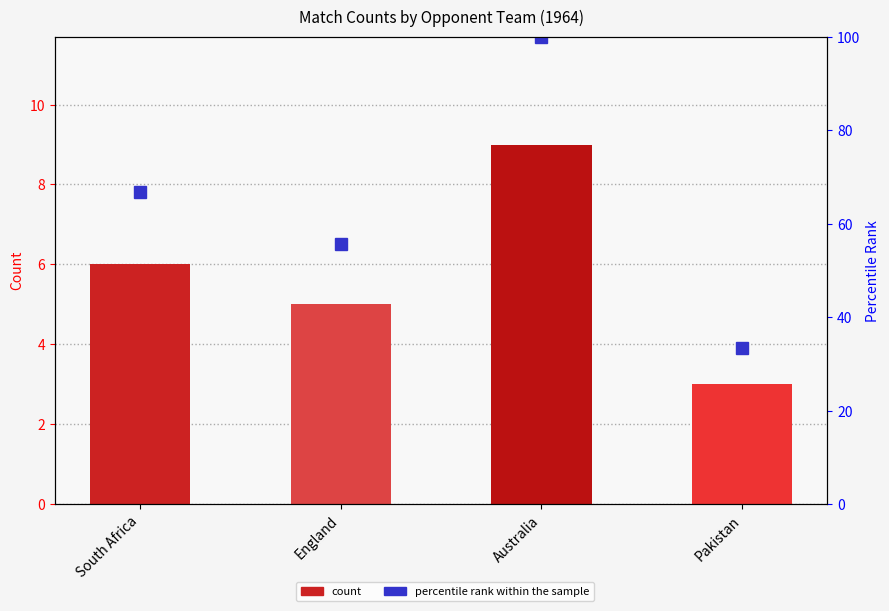

What is the difference between the second highest and second lowest values in the count series?

1.0